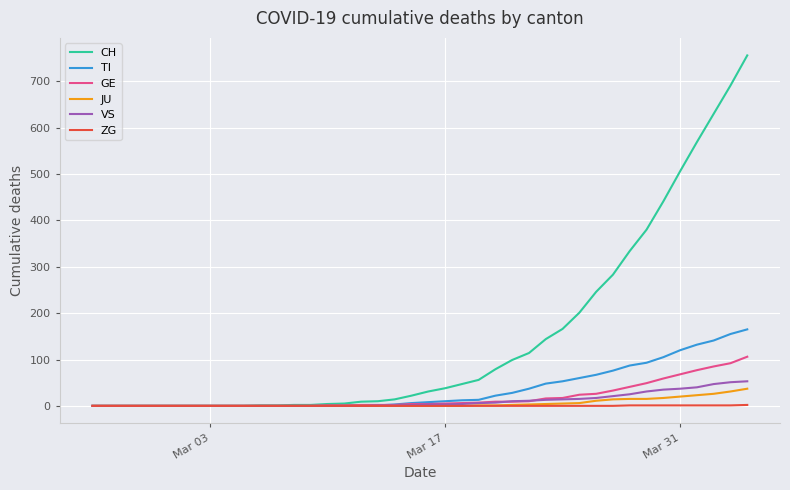

Does the chart have visible grid lines?

Yes